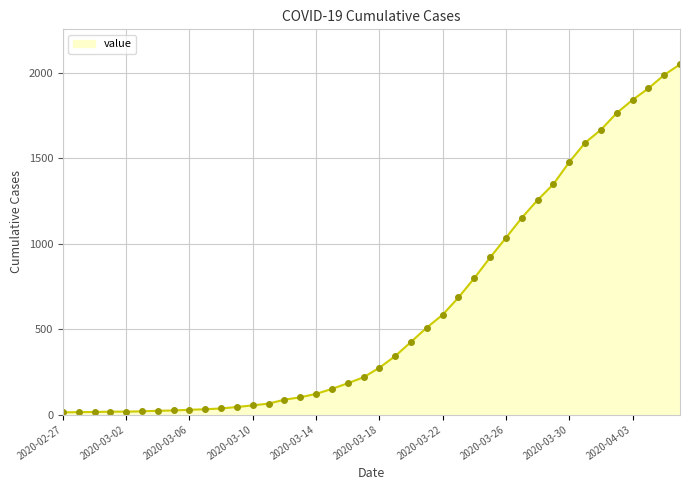

What is the difference between the maximum and minimum values?

2036